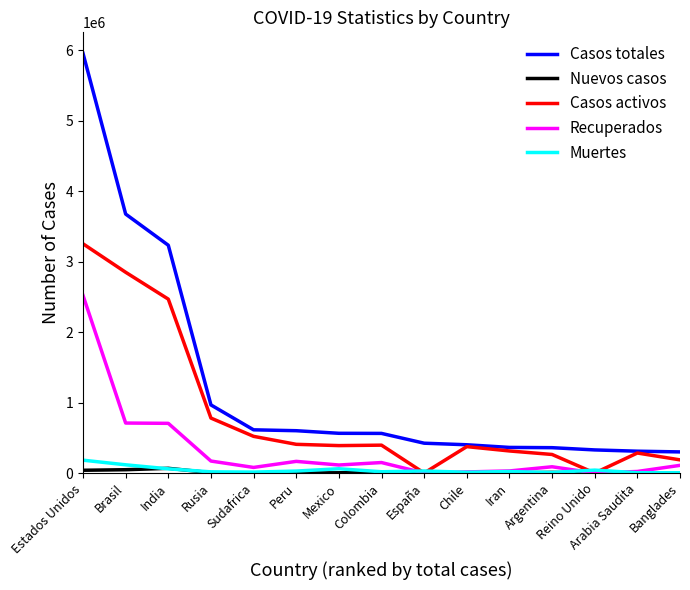

At which category is the sum across all series the highest?

Estados Unidos